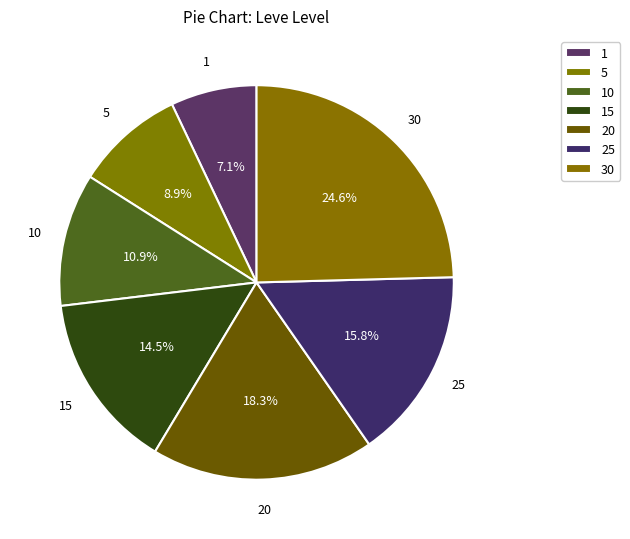

What is the ratio of the value at 1 to the value at 15?

0.5